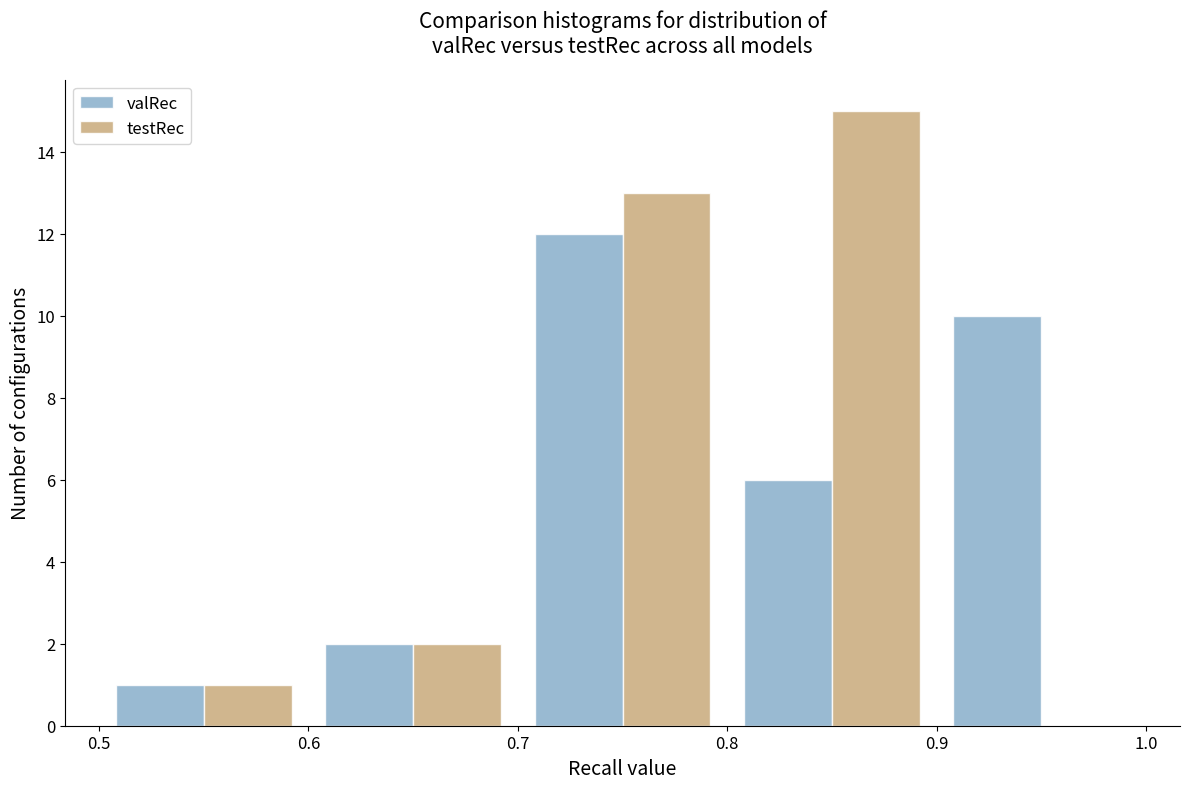

What is the height of the testRec bar covering 0.7 to 0.8 on the x-axis? The values are not printed on the chart, so give them approximately, as read against the axis.

13